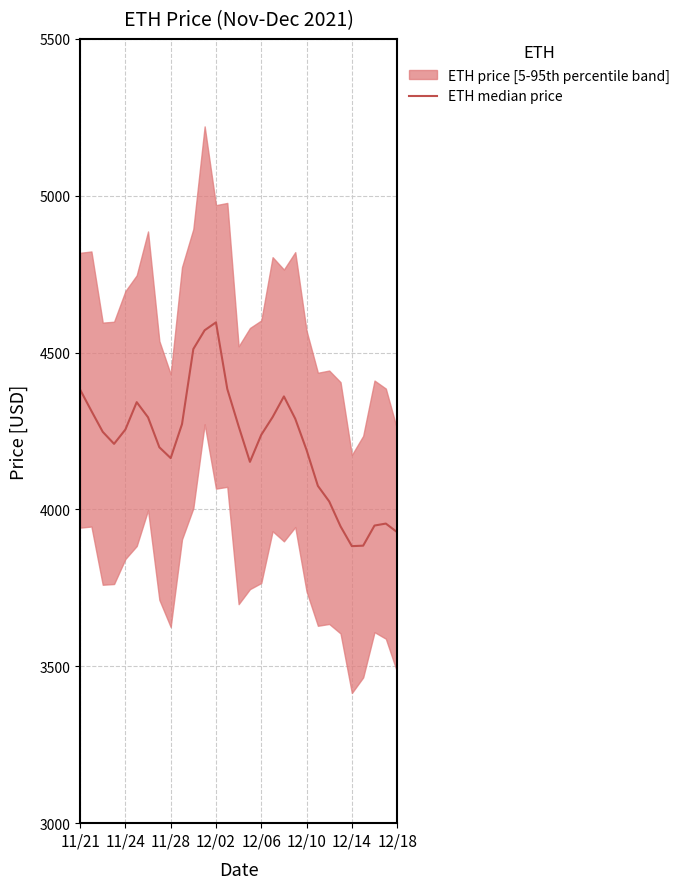

How many lines are shown in the chart?

1